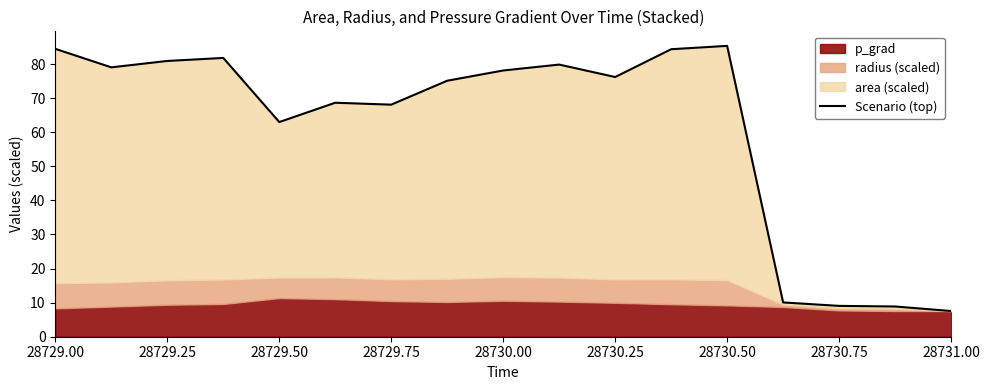

Which has a higher value, 16 or 28729.75?

28729.75